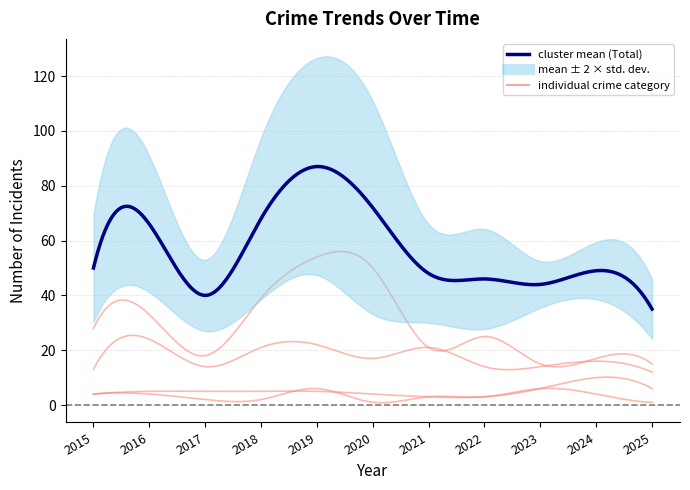

How many series are shown in this chart?

5